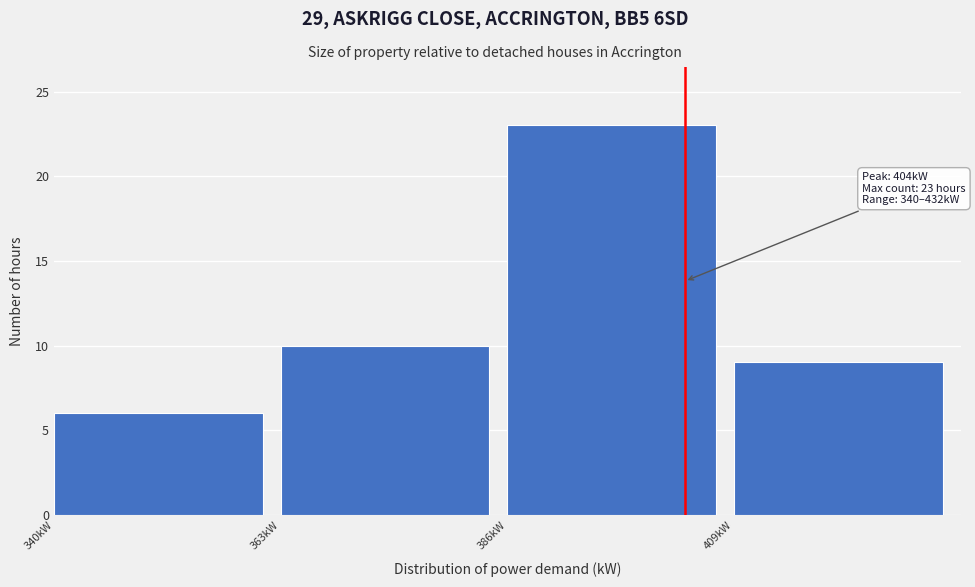

Over which range of the x-axis is the bar tallest?

386 to 409